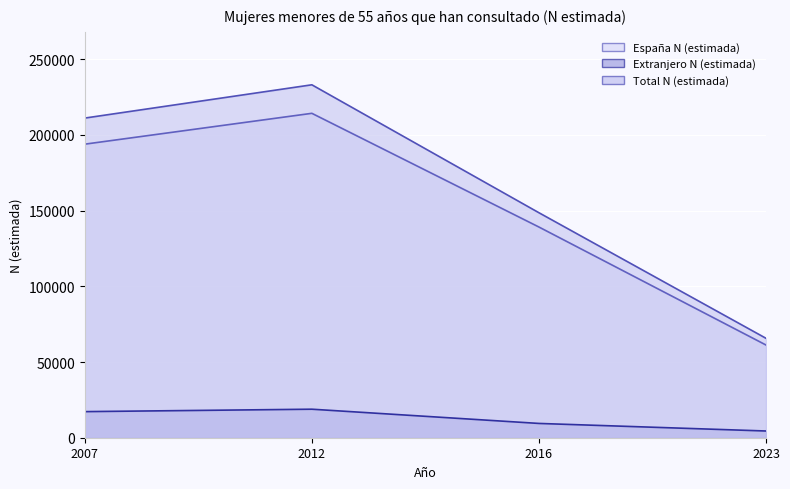

Which series has the largest range (max minus min)?

Total N (estimada)